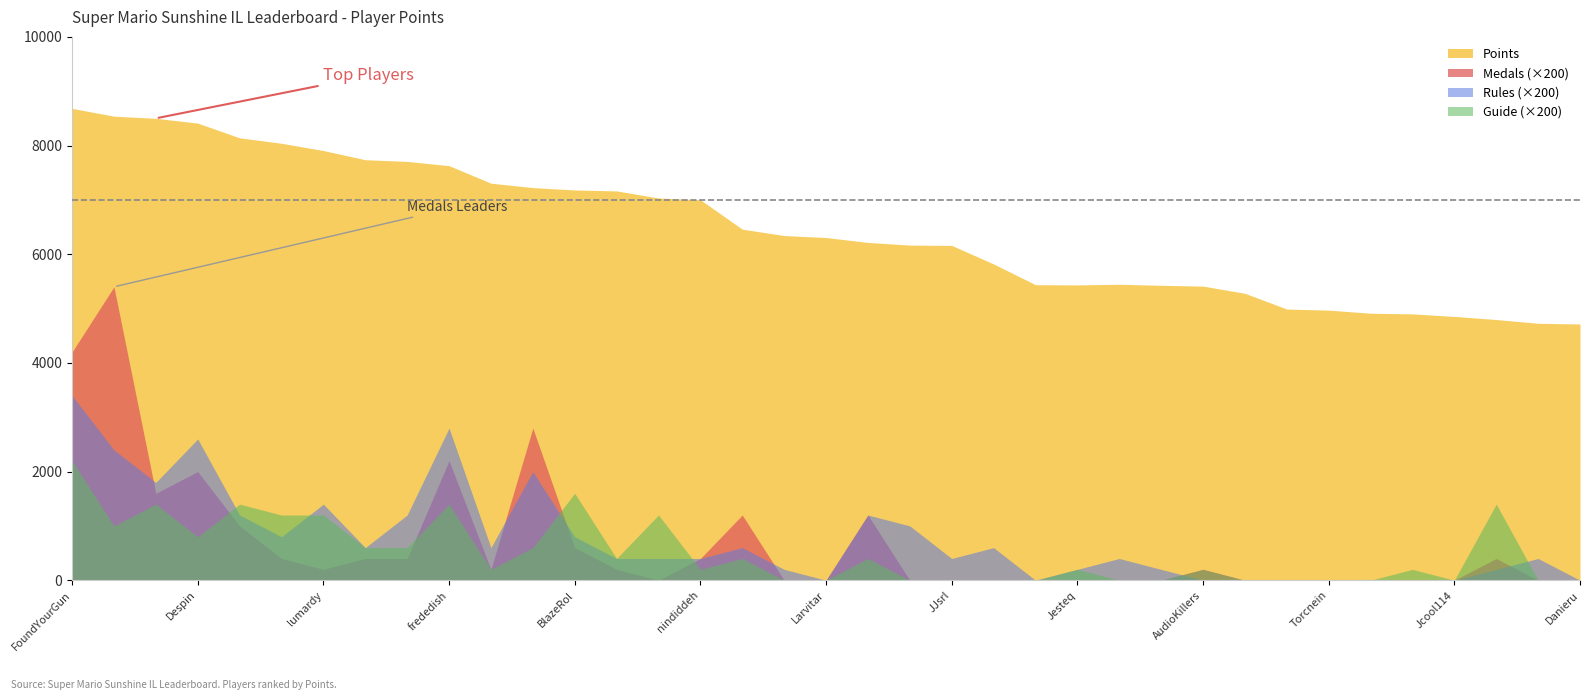

How many lines are shown in the chart?

4